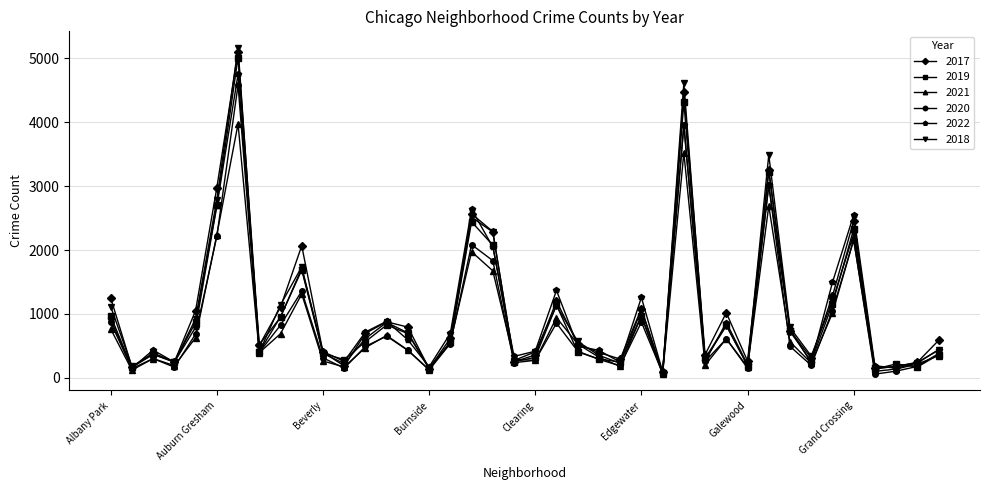

What is the greatest value displayed?

5162